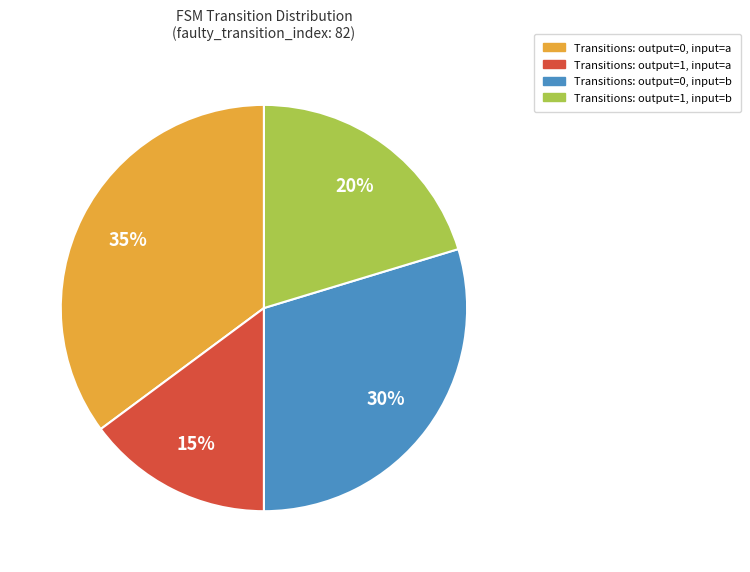

What percentage is the Transitions: output=0, input=b slice, to the nearest percent?

30%